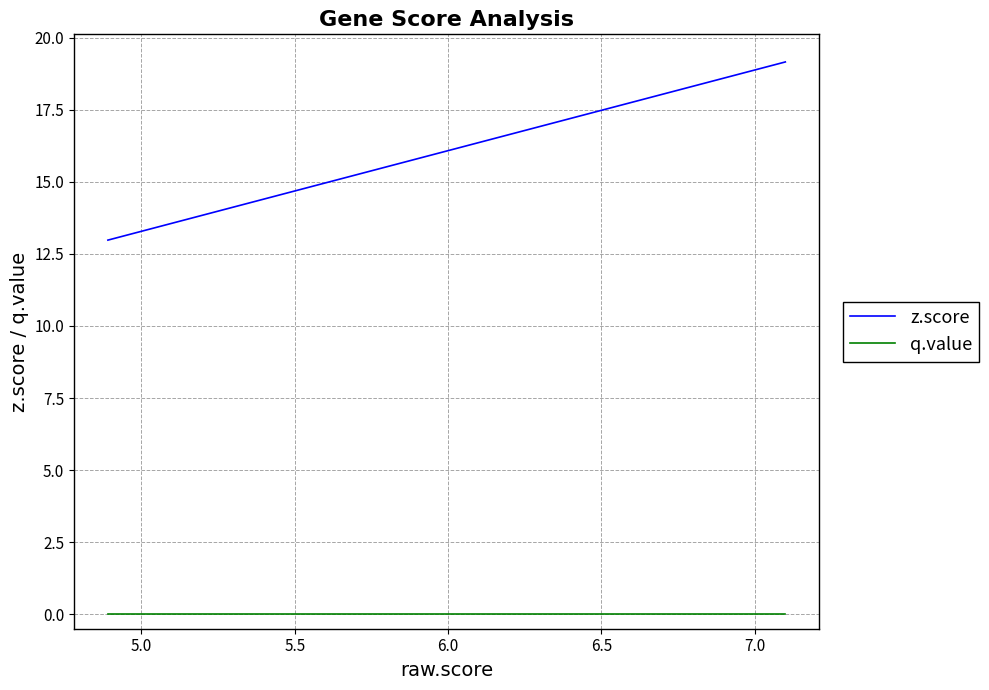

List the series in order of their peak value, lowest first.

q.value, z.score